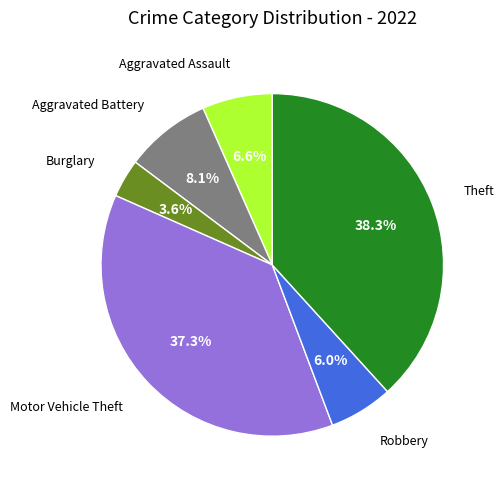

Does any single category account for the majority?

No